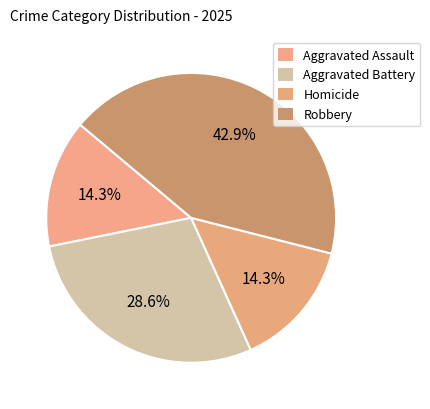

What portion of the pie excludes Homicide?

85.7%